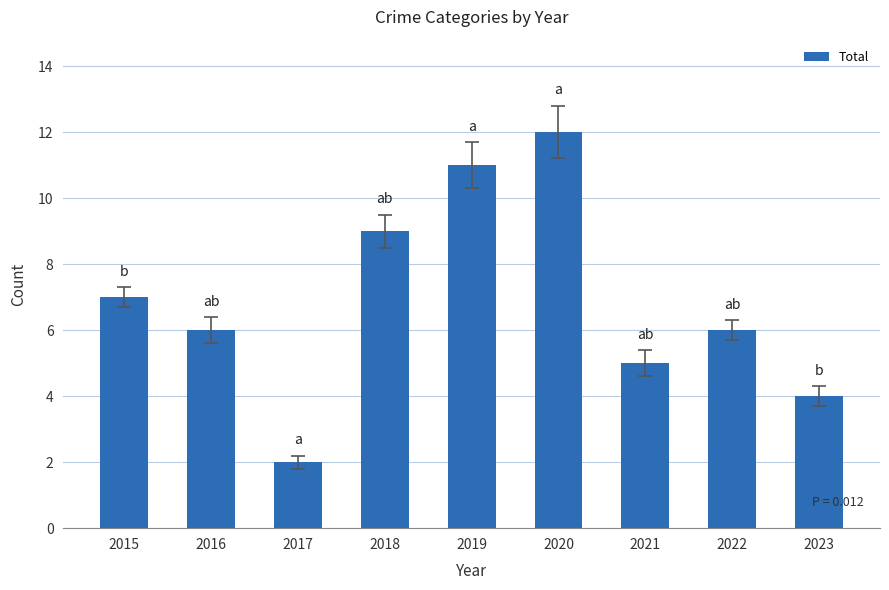

What is the sum of the values at 2022 and 2023?

10